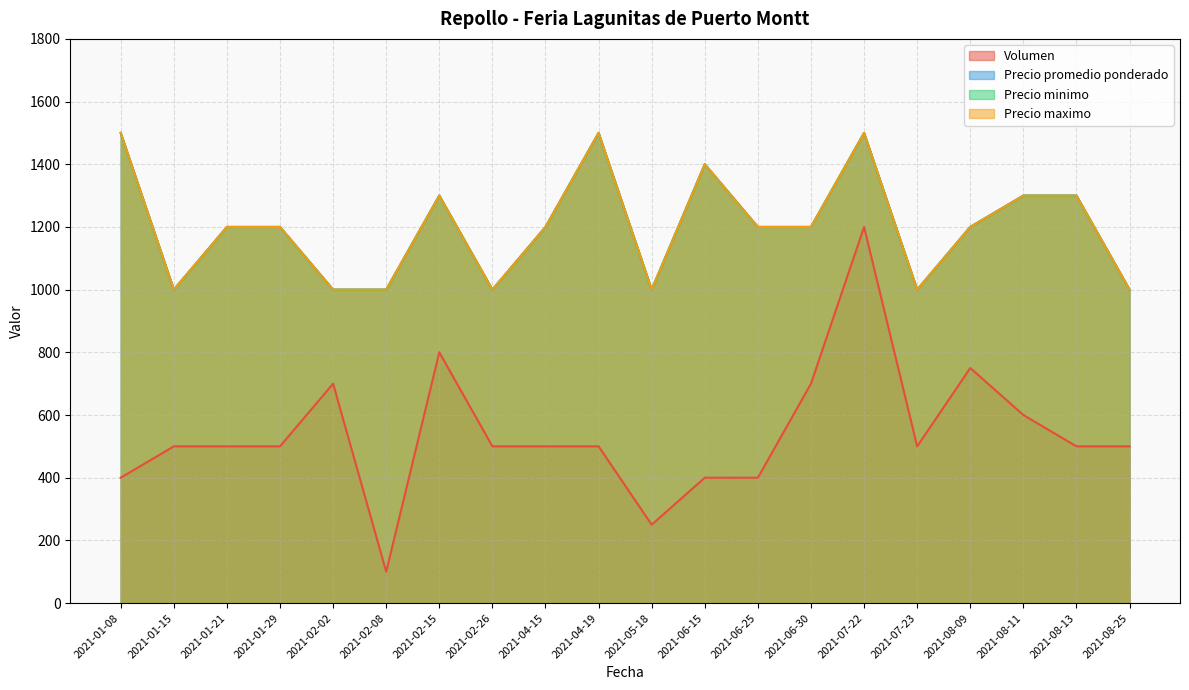

In Precio maximo, how many points are lower than both neighbors (excluding endpoints)?

4